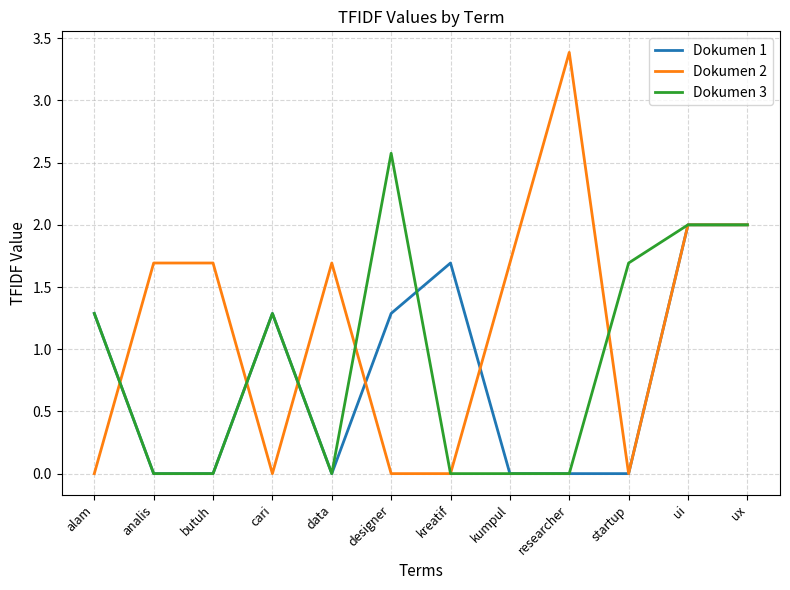

Rank the series at designer from highest to lowest value.

Dokumen 3, Dokumen 1, Dokumen 2